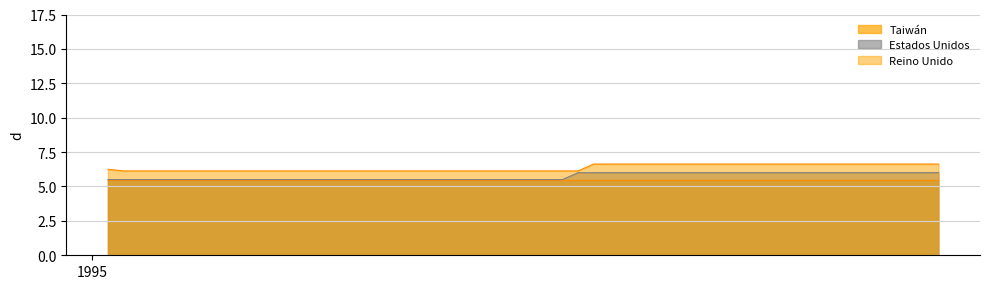

What is the difference between the maximum and minimum values in the Estados Unidos series?

0.5